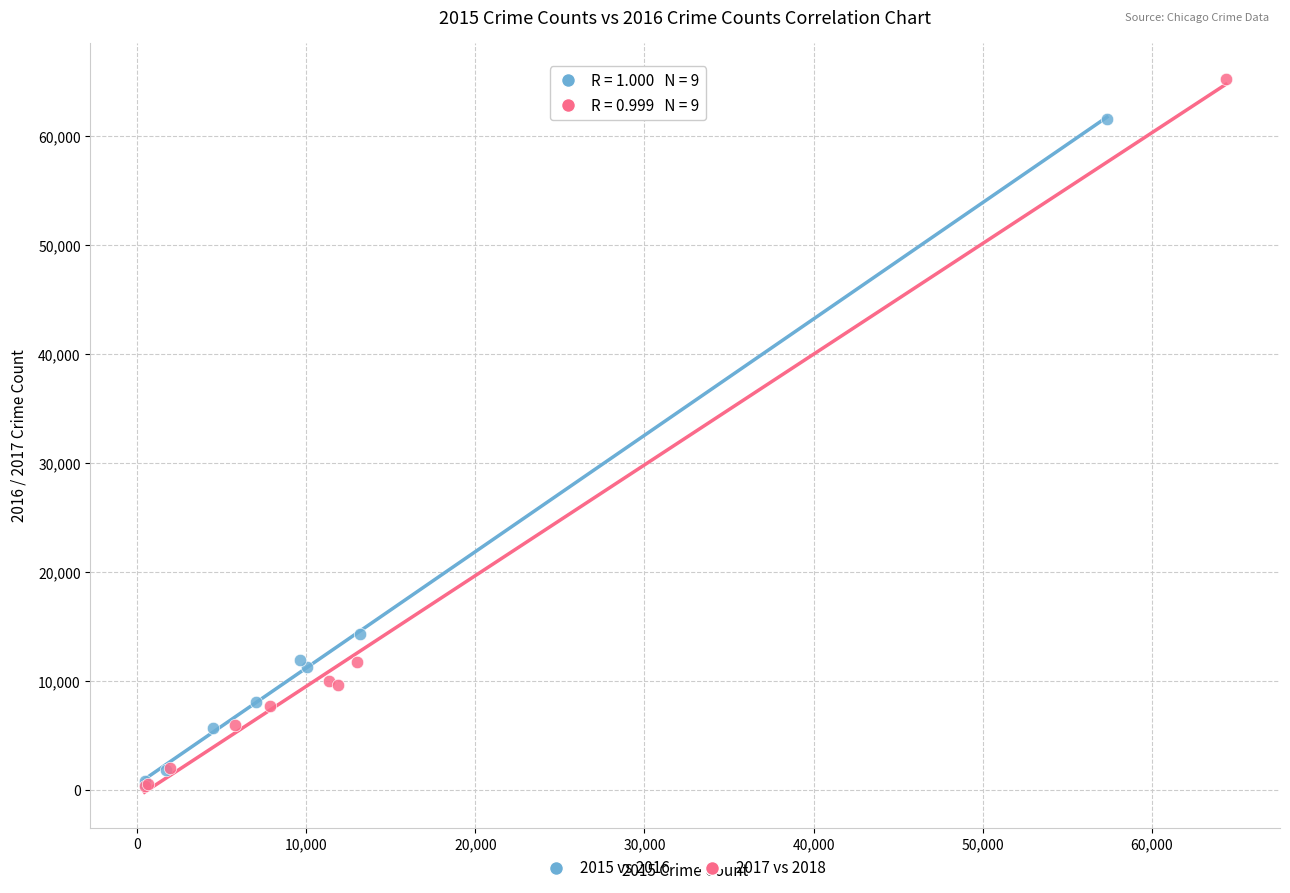

Which series contains the highest Y value?

2017 vs 2018